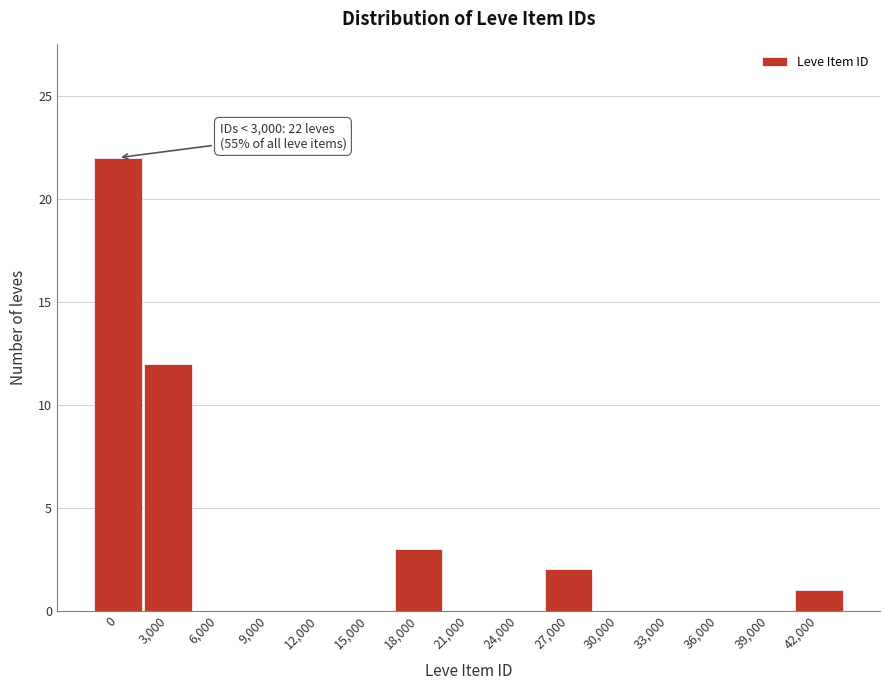

Reading left to right, list all the values displayed in this chart.

0=22	3,000=12	6,000=0	9,000=0	12,000=0	15,000=0	18,000=3	21,000=0	24,000=0	27,000=2	30,000=0	33,000=0	36,000=0	39,000=0	42,000=1